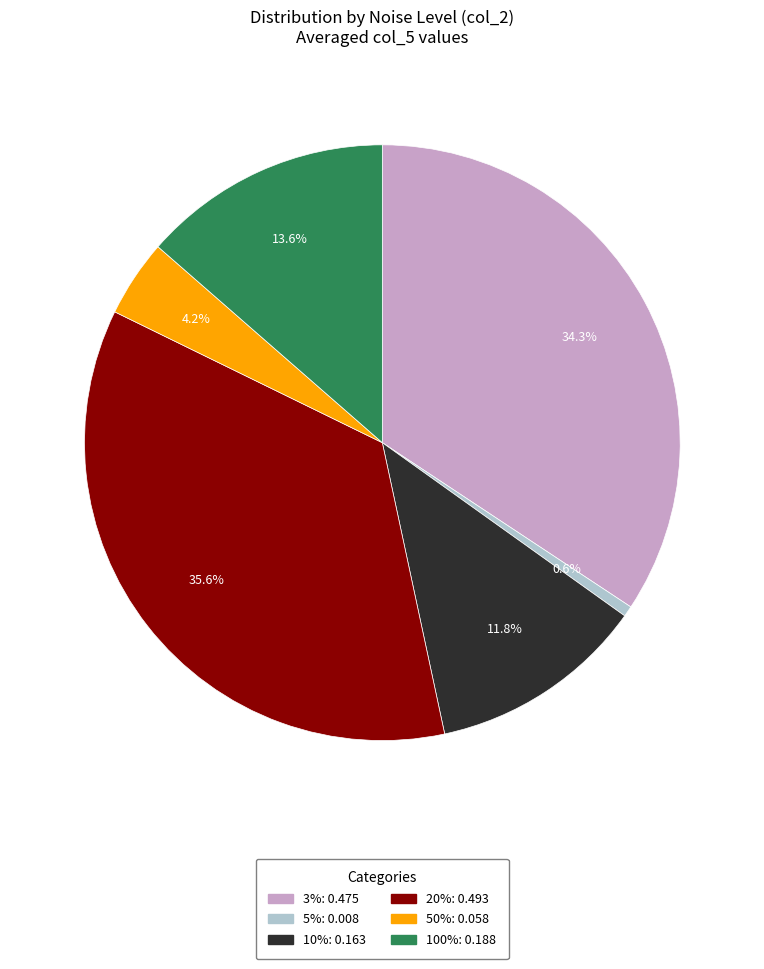

To the nearest percent, what percentage of the pie is 50%?

4%